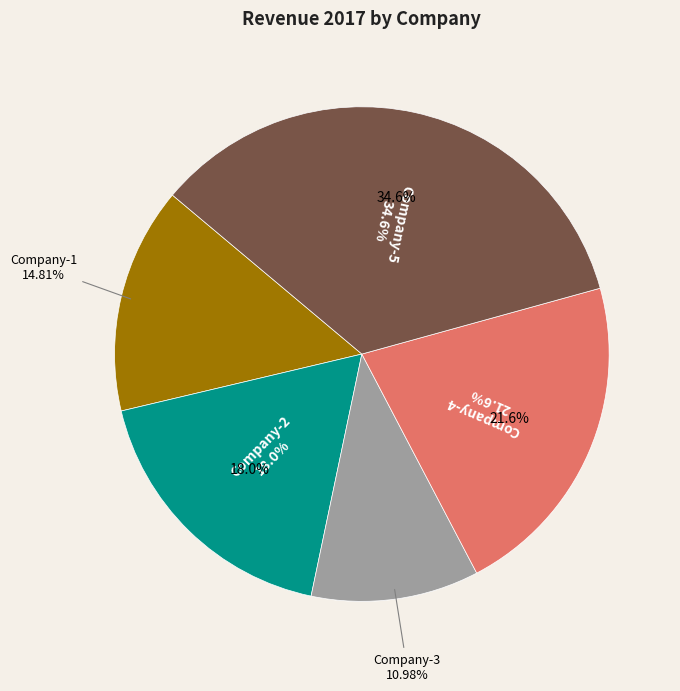

What is the change in value from Company-4 to Company-5?

+329